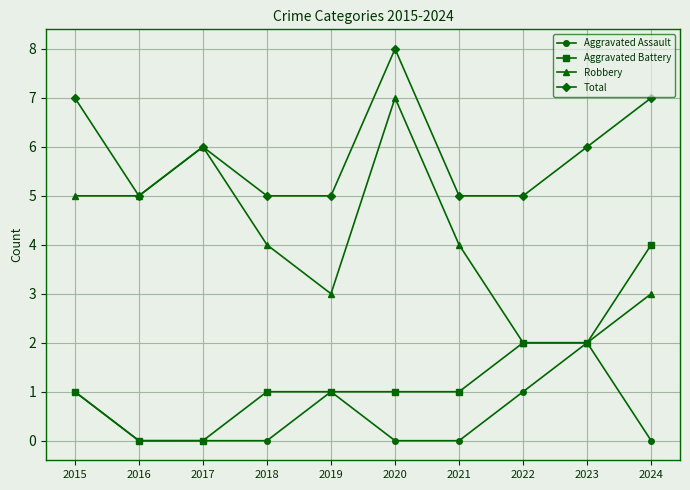

True or false: Total and Aggravated Battery intersect in this chart.

False